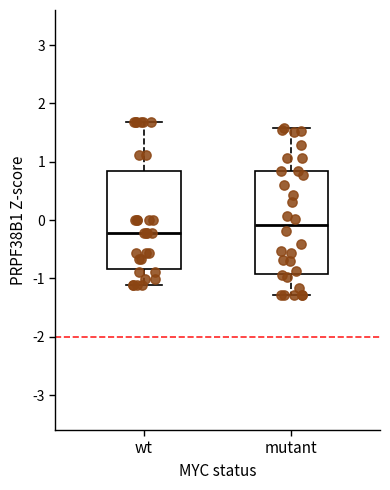

Reading left to right, transcribe this box plot: for each box, give where its median line is, the range the box spans, and where its two whiskers end, as read against the y-axis. The values are not printed on the chart, so give them approximately, as read against the axis.

wt: median -0.2, box -0.8 to 0.8, whiskers -1.1 to 1.7
mutant: median -0.1, box -0.9 to 0.8, whiskers -1.3 to 1.6